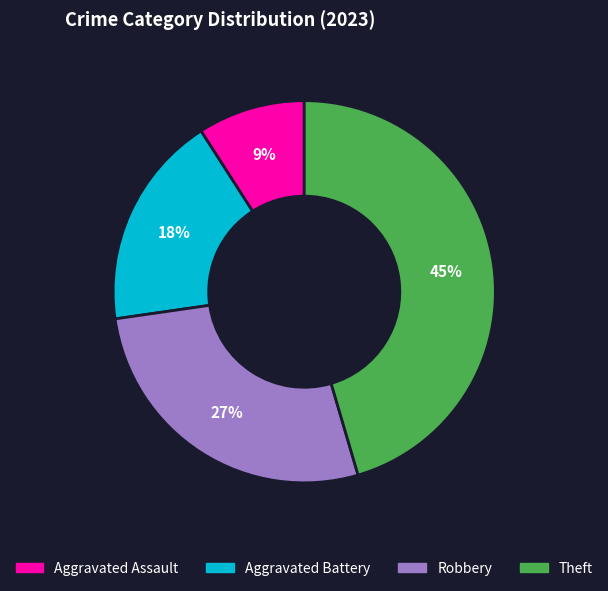

Is the sum of Aggravated Battery and Robbery greater than half?

No